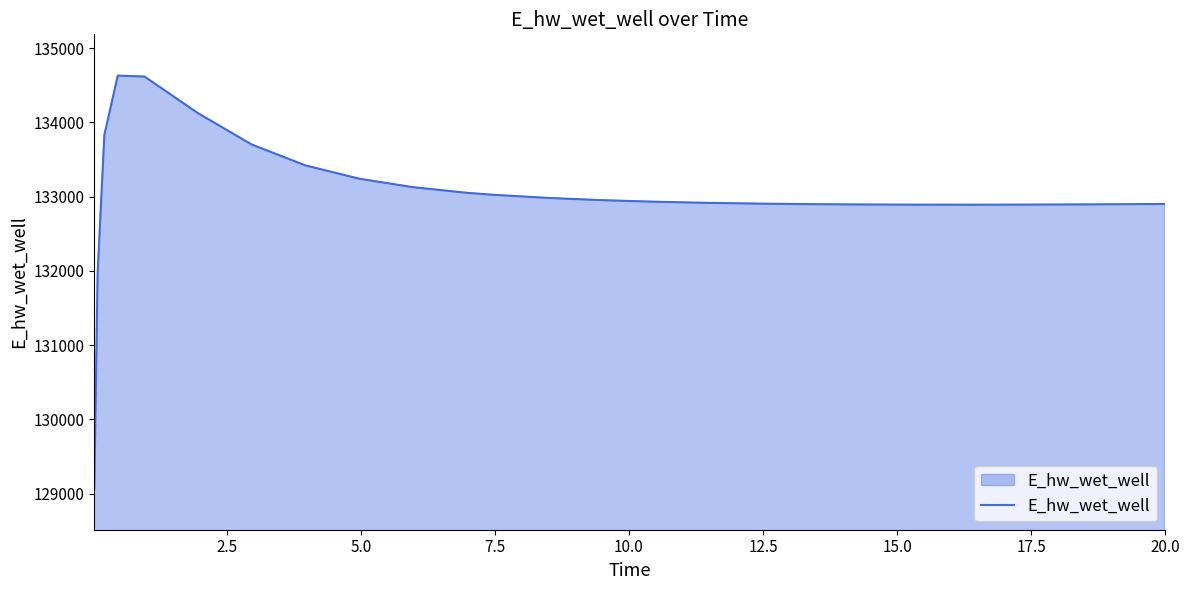

What is the greatest value displayed?

134628.5